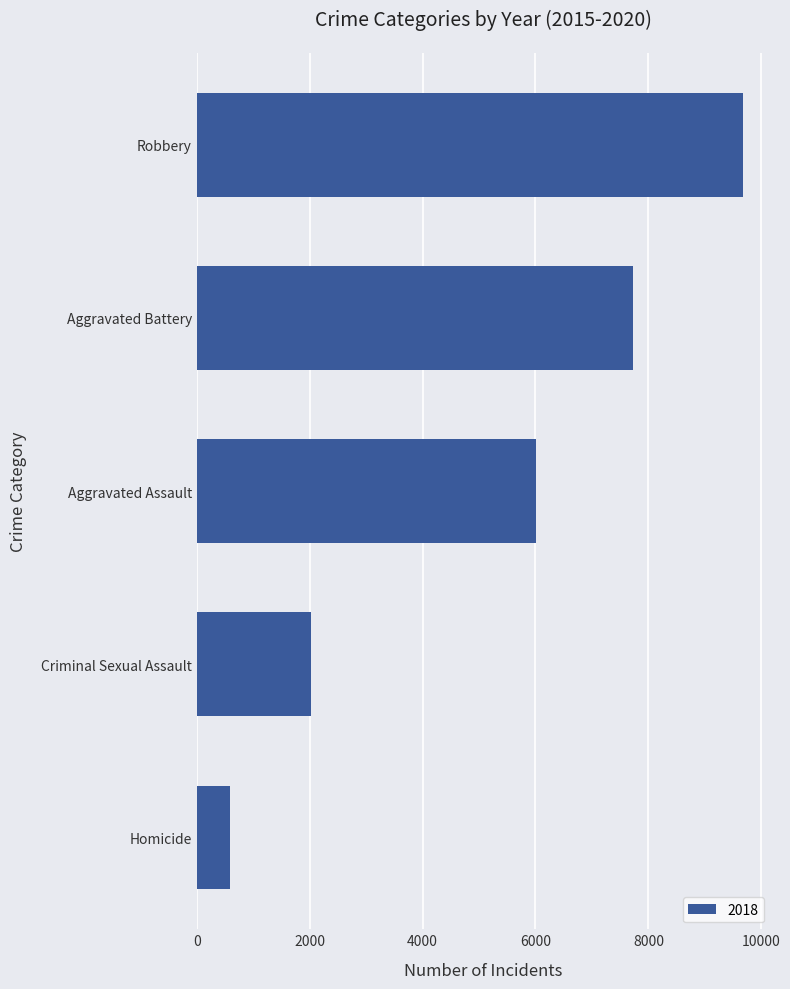

Rank the categories by value from highest to lowest.

Robbery, Aggravated Battery, Aggravated Assault, Criminal Sexual Assault, Homicide